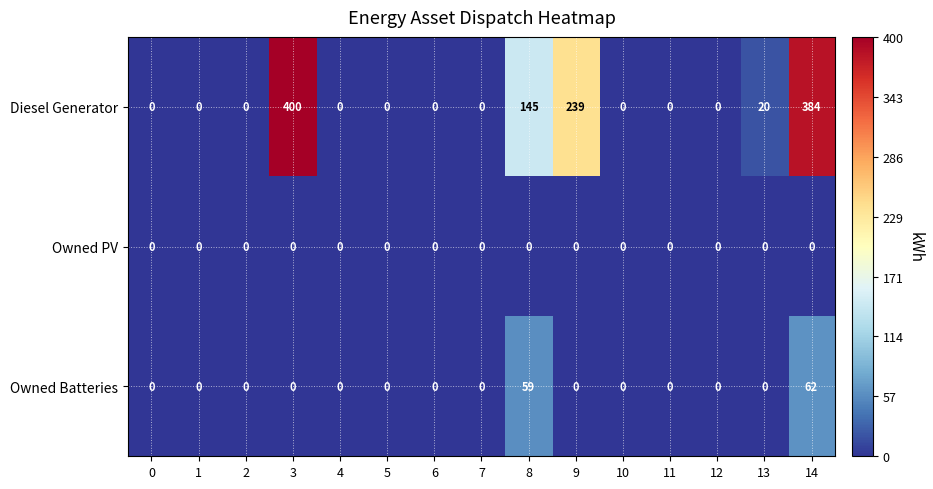

What is the highest value of the Owned Batteries series?

62